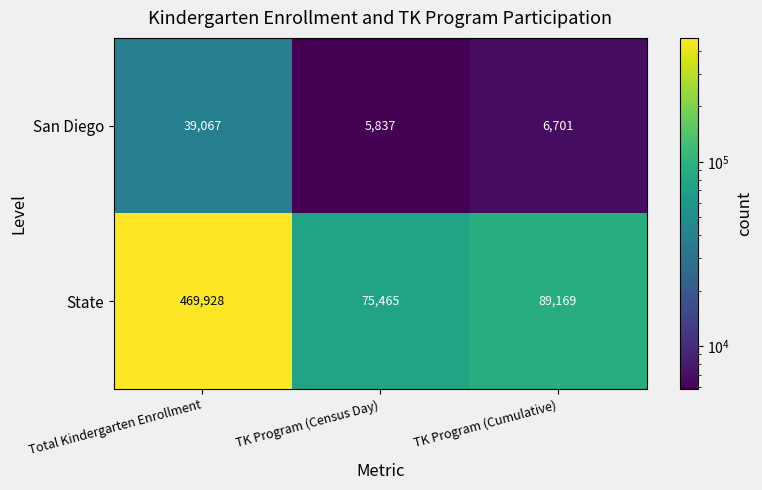

Rank the series at TK Program (Cumulative) from lowest to highest value.

San Diego, State